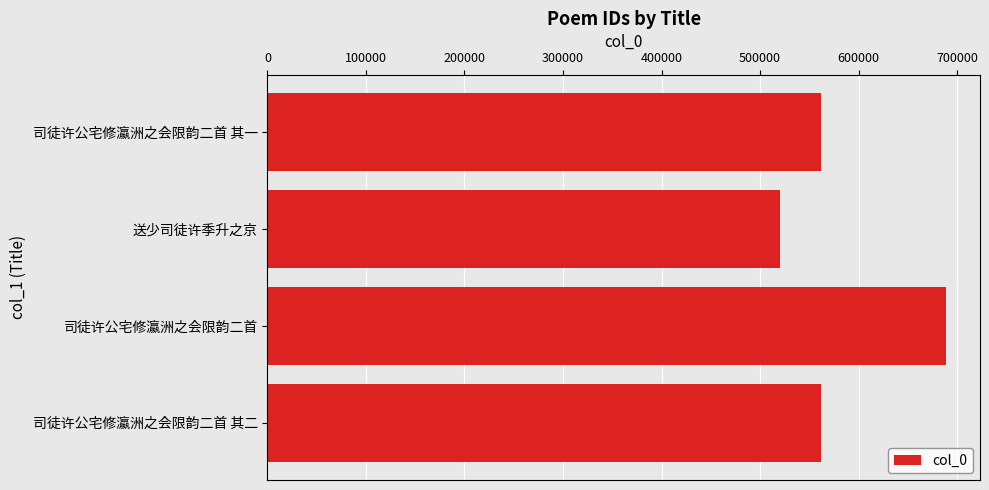

What is the average value?

582863